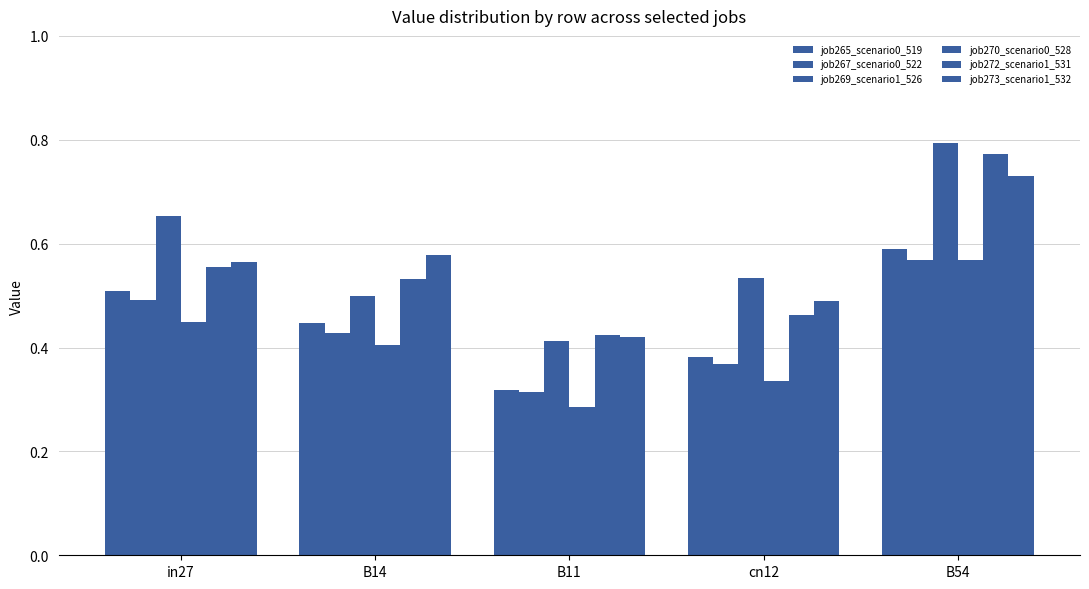

Are the bars grouped side by side (vs. stacked)?

Yes